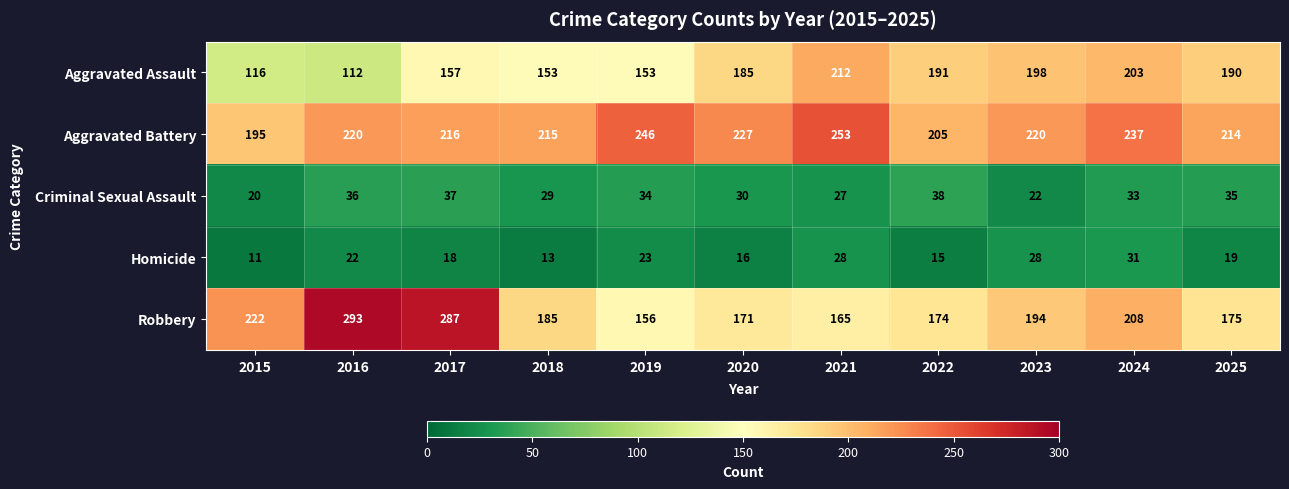

Which series has the largest range (max minus min)?

Robbery